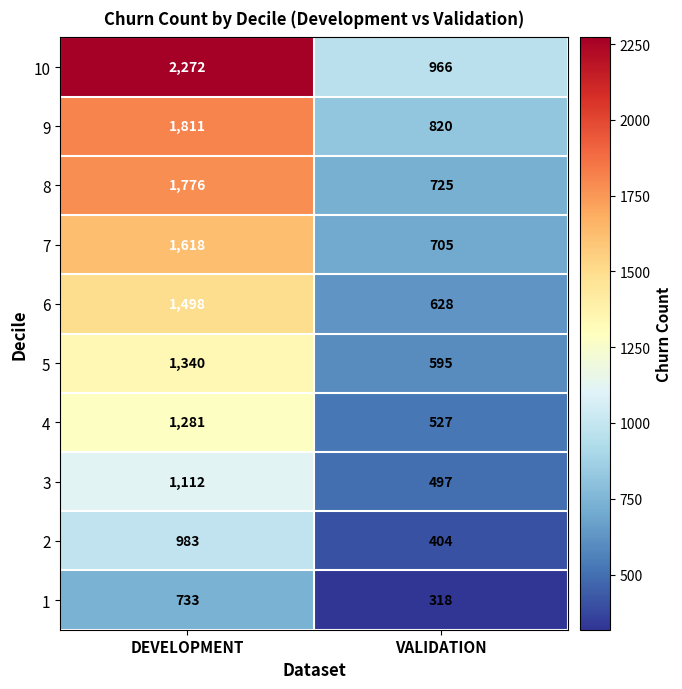

Reading left to right, extract all data points from this chart.

10: DEVELOPMENT=2272	VALIDATION=966
9: DEVELOPMENT=1811	VALIDATION=820
8: DEVELOPMENT=1776	VALIDATION=725
7: DEVELOPMENT=1618	VALIDATION=705
6: DEVELOPMENT=1498	VALIDATION=628
5: DEVELOPMENT=1340	VALIDATION=595
4: DEVELOPMENT=1281	VALIDATION=527
3: DEVELOPMENT=1112	VALIDATION=497
2: DEVELOPMENT=983	VALIDATION=404
1: DEVELOPMENT=733	VALIDATION=318